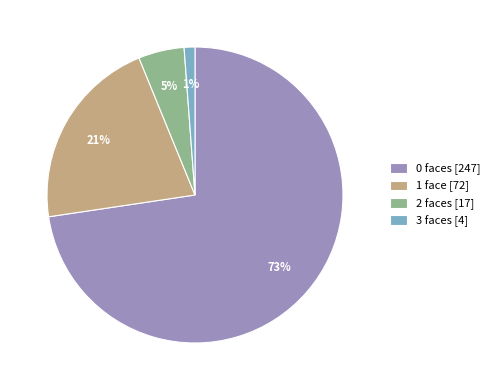

The 2 slice represents 17% of the pie. True or false?

False